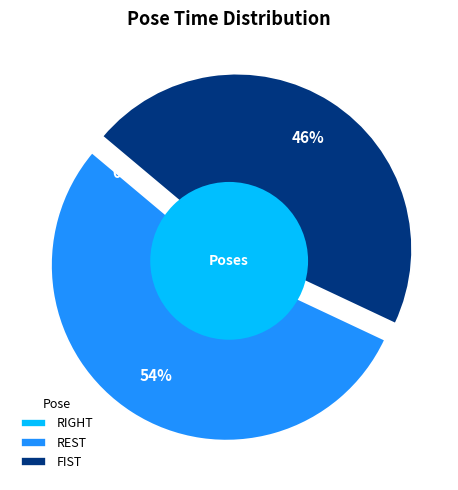

To the nearest percent, what is the difference between the largest and smallest slice percentages?

54%